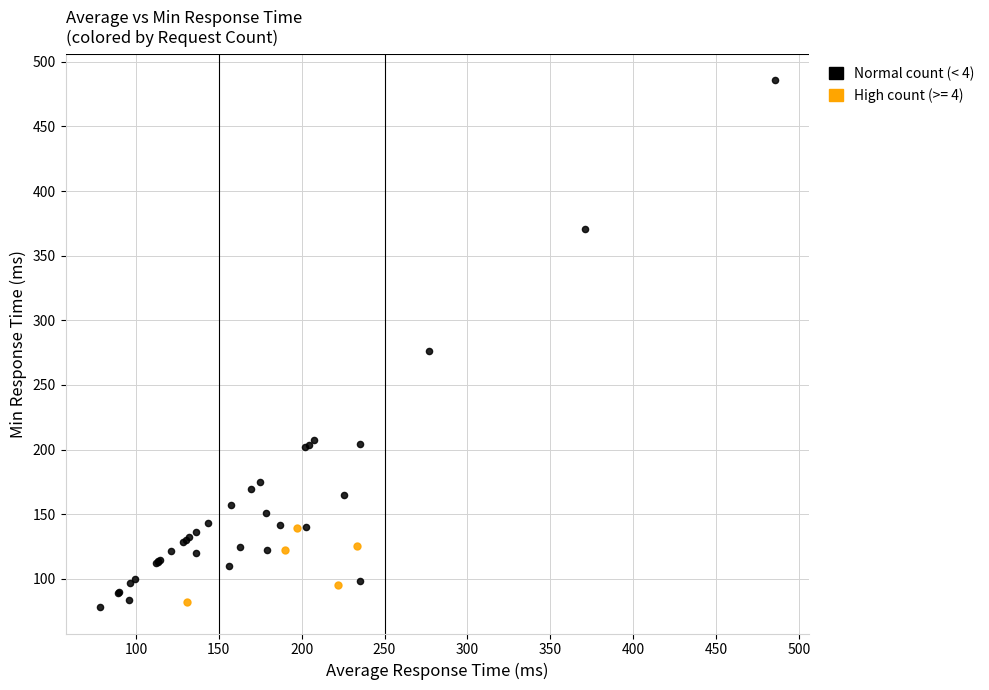

Which series contains the highest Y value?

Normal count (< 4)